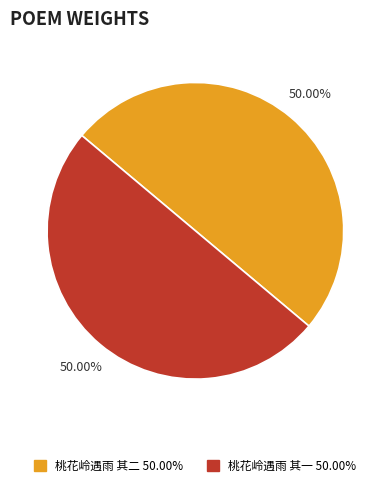

Count the number of slices in the pie.

2